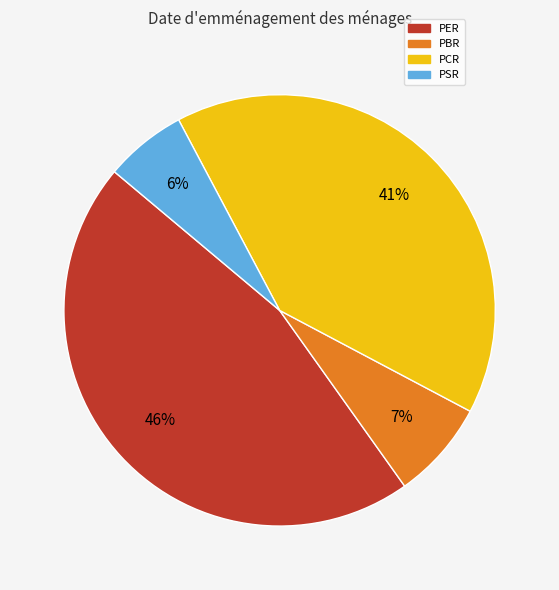

Combined, do PCR and PSR account for over 50%?

No